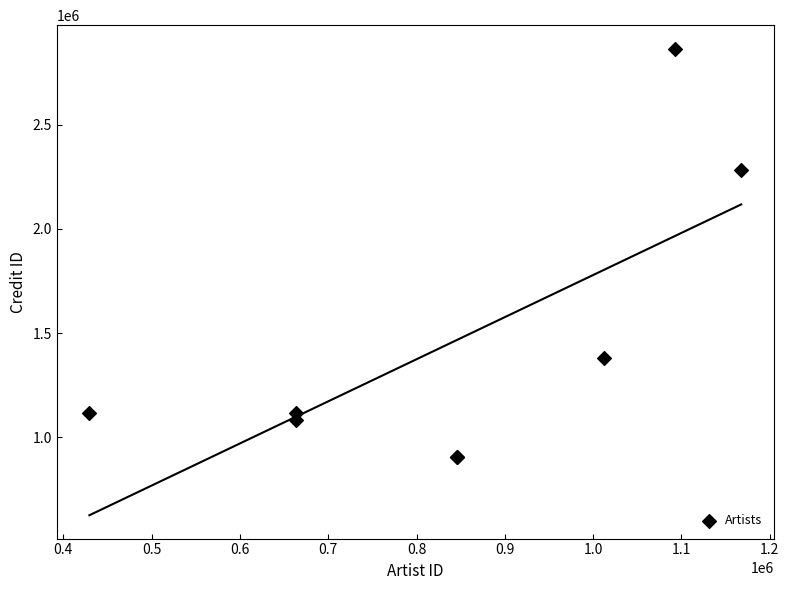

What Y value in the scatter plot is closest to 1883899?

2280534